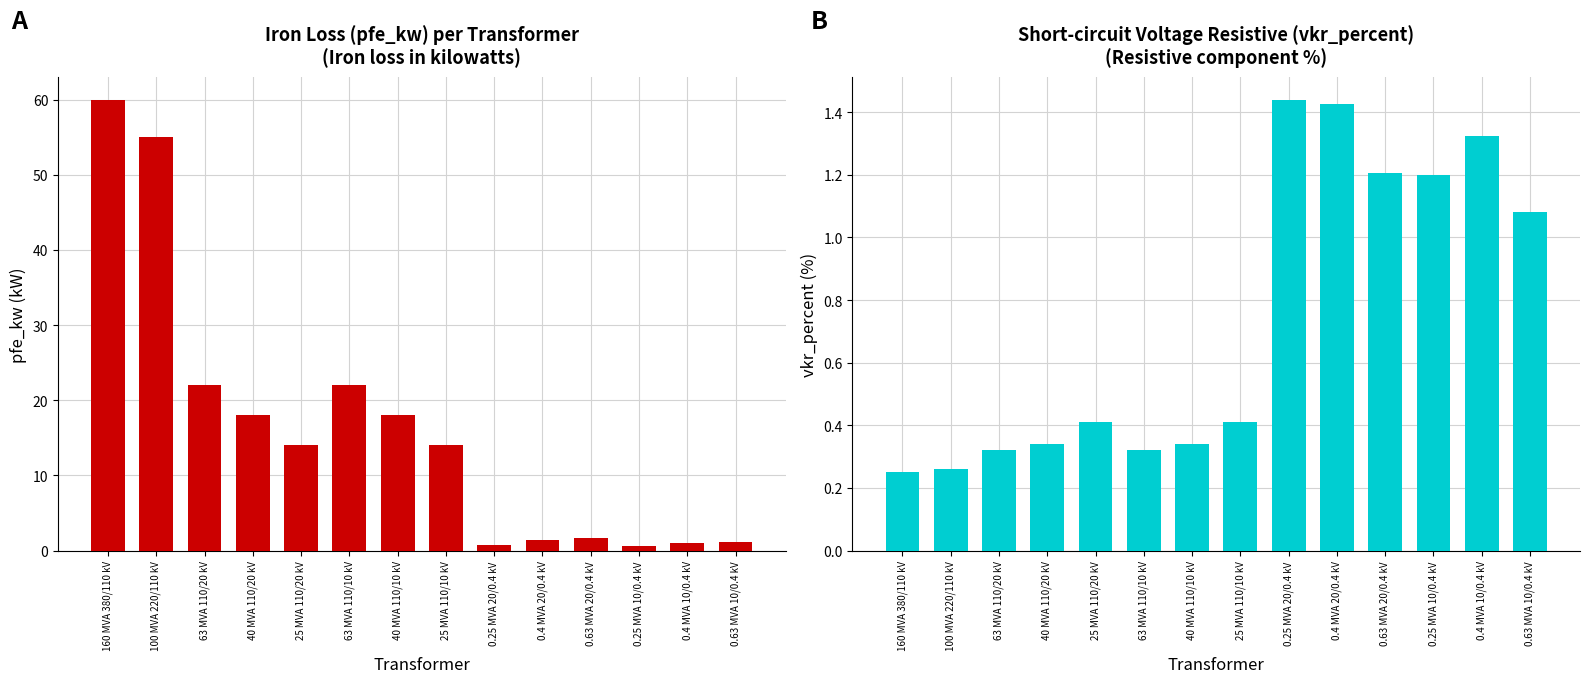

What is the difference between the second highest and second lowest values in the pfe_kw series?

54.2